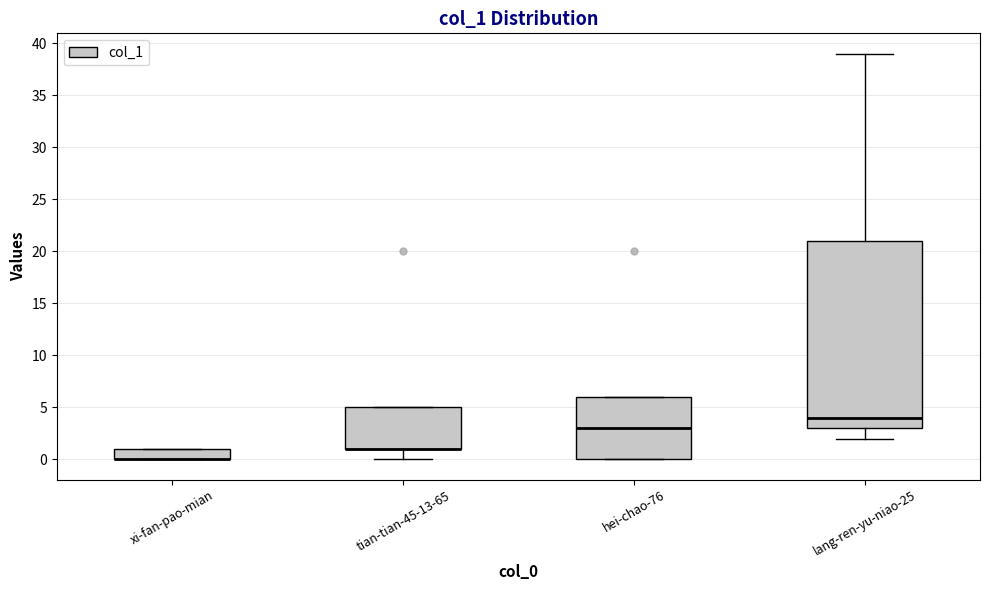

Reading left to right, read every box against the y-axis: the position of its median line, the range the box covers, and the ends of its whiskers. The values are not printed on the chart, so give them approximately, as read against the axis.

xi-fan-pao-mian: median 0 (drawn on the box's lower edge), box 0 to 1, whiskers 0 to 1
tian-tian-45-13-65: median 1 (drawn on the box's lower edge), box 1 to 5, whiskers 0 to 5
hei-chao-76: median 3, box 0 to 6, whiskers 0 to 6
lang-ren-yu-niao-25: median 4, box 3 to 21, whiskers 2 to 39